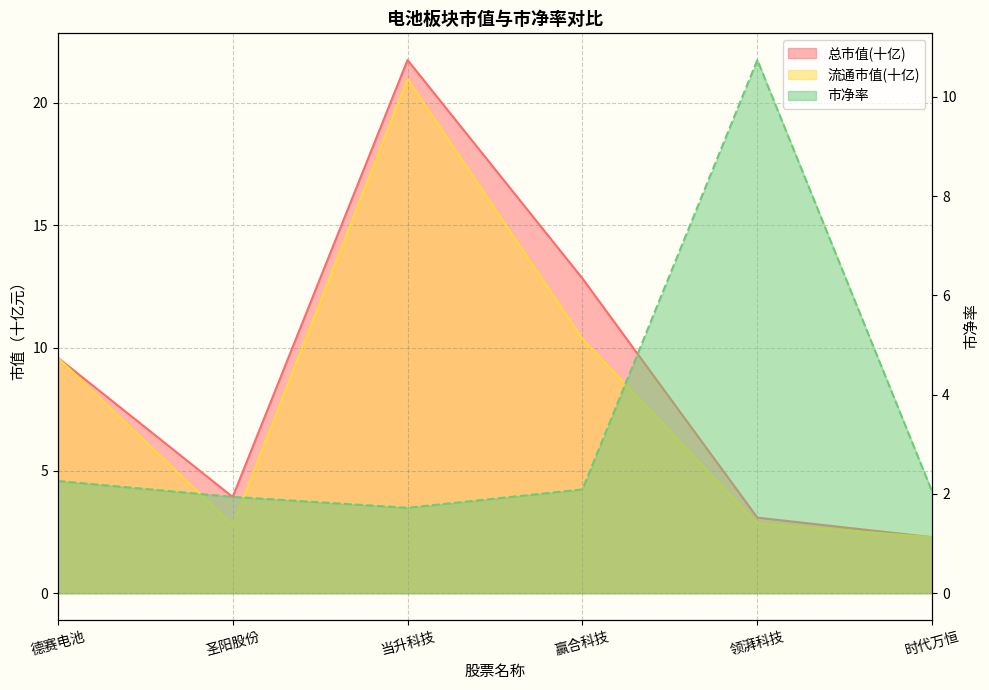

What is the label of the 5th point from the right?

圣阳股份